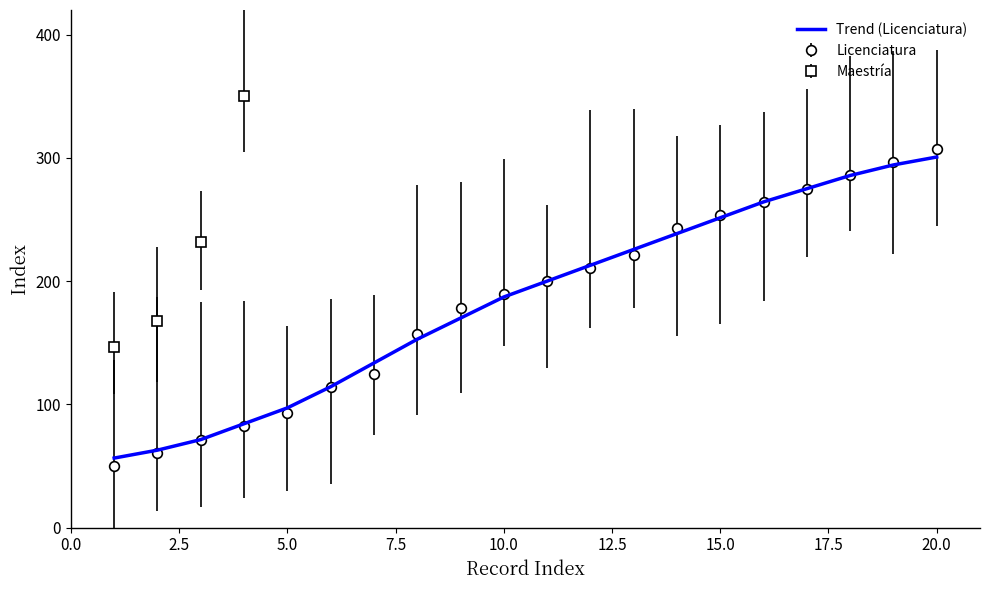

Which category has the highest value in the Licenciatura series?

20.0